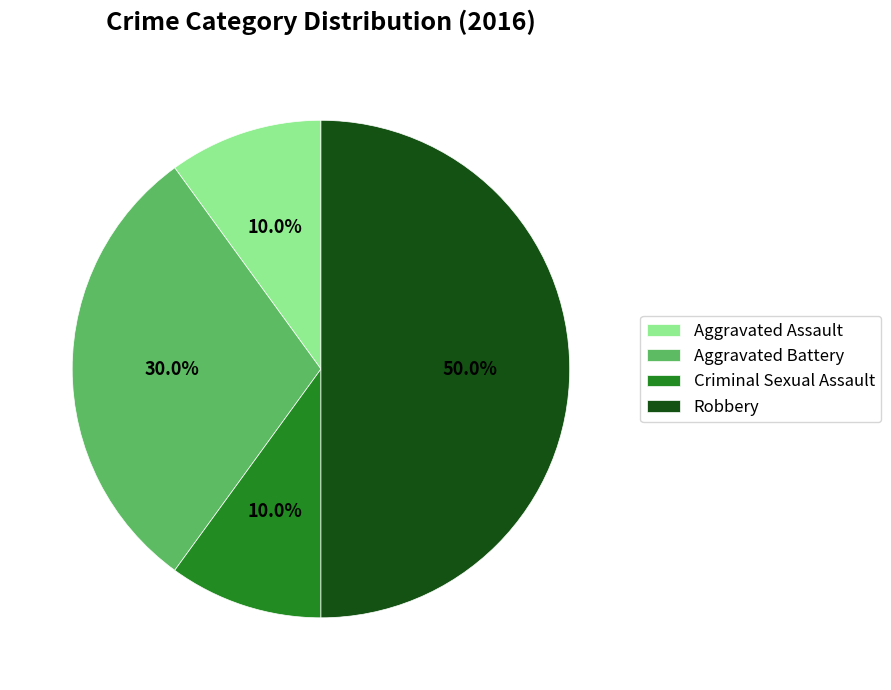

To the nearest percent, what is the combined percentage of Robbery and Criminal Sexual Assault?

60%